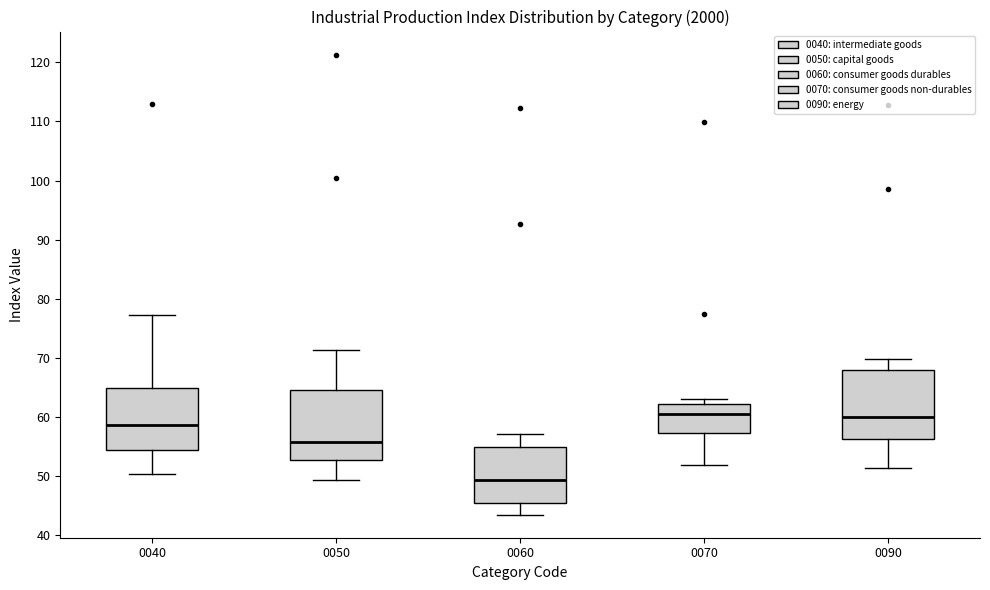

Where does the median line of the box at x = 0070 sit on the y-axis? The values are not printed on the chart, so give them approximately, as read against the axis.

61